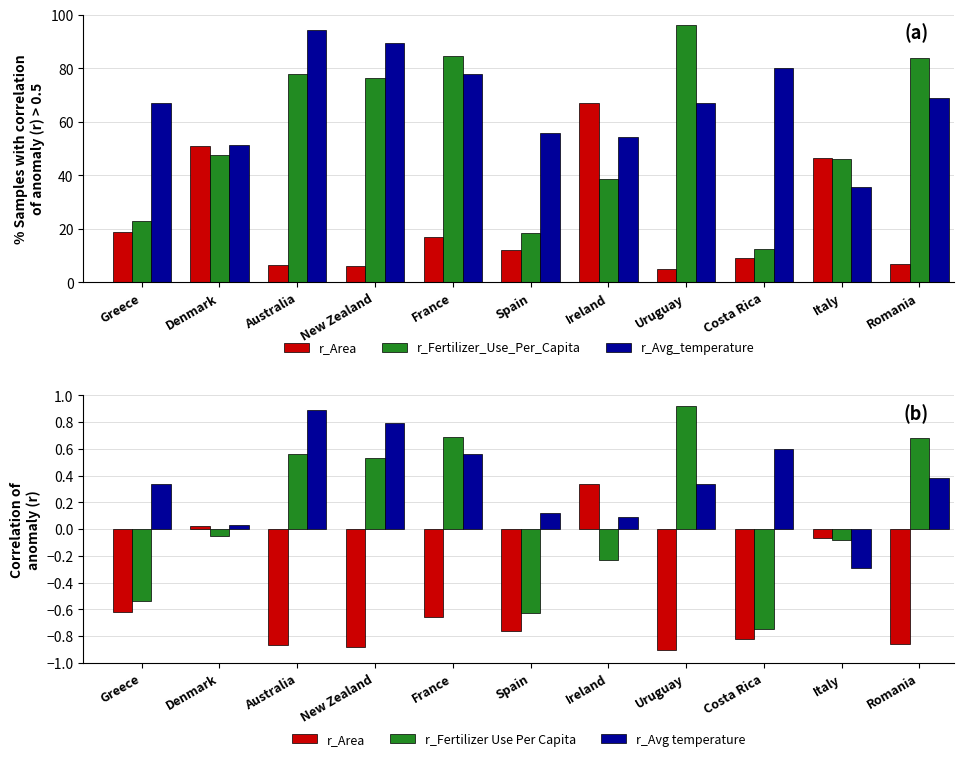

Does the chart contain stacked bars?

No